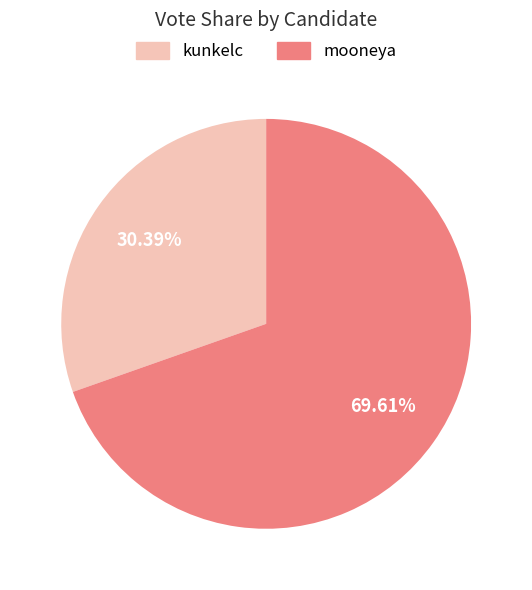

Does kunkelc account for over 50% of the chart?

No